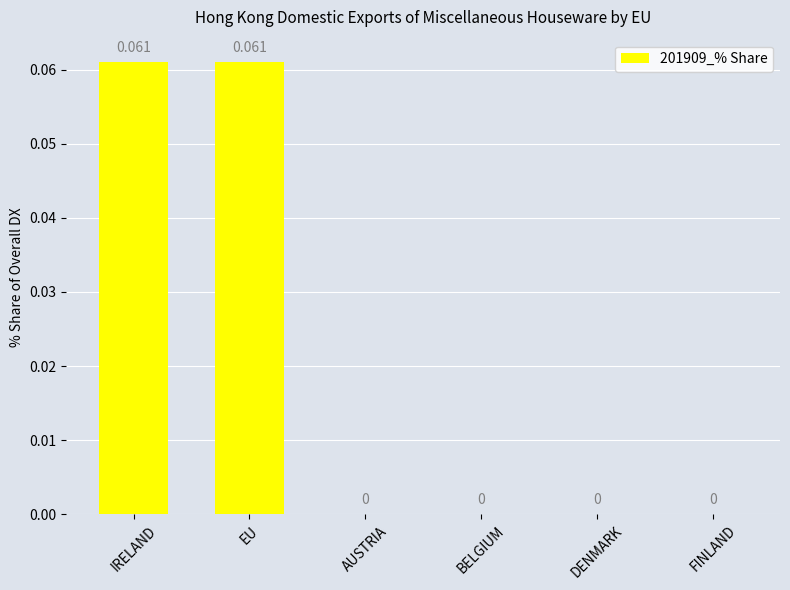

Count the values in the range 0 to 1.

6